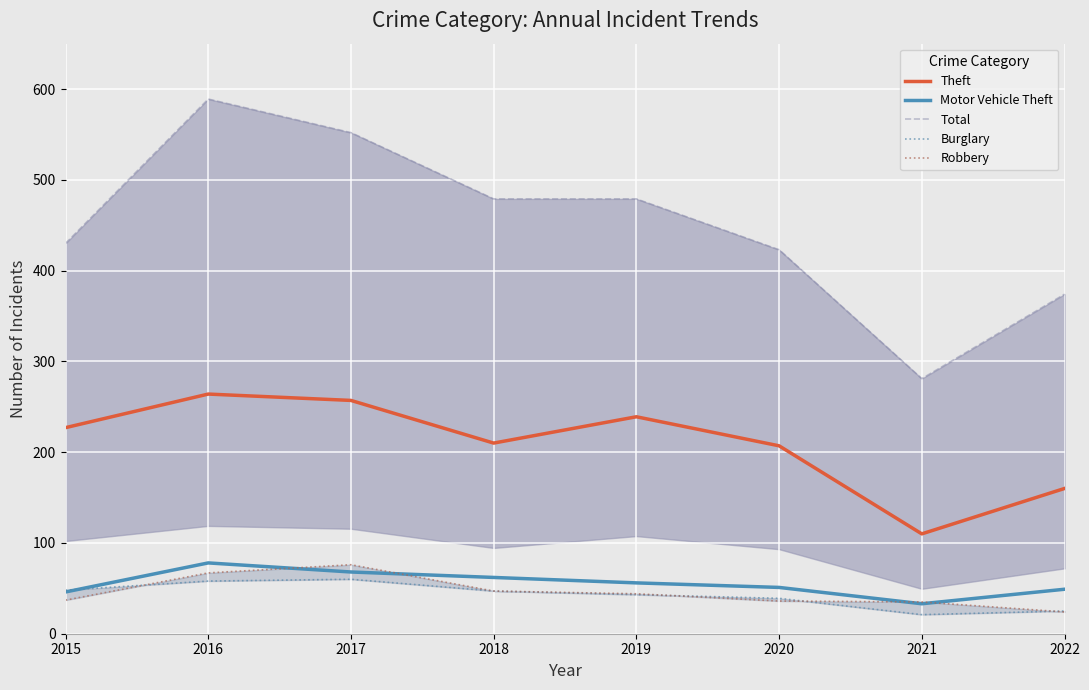

At 2022, list the series in order from largest to smallest.

Total, Theft, Motor Vehicle Theft, Burglary, Robbery